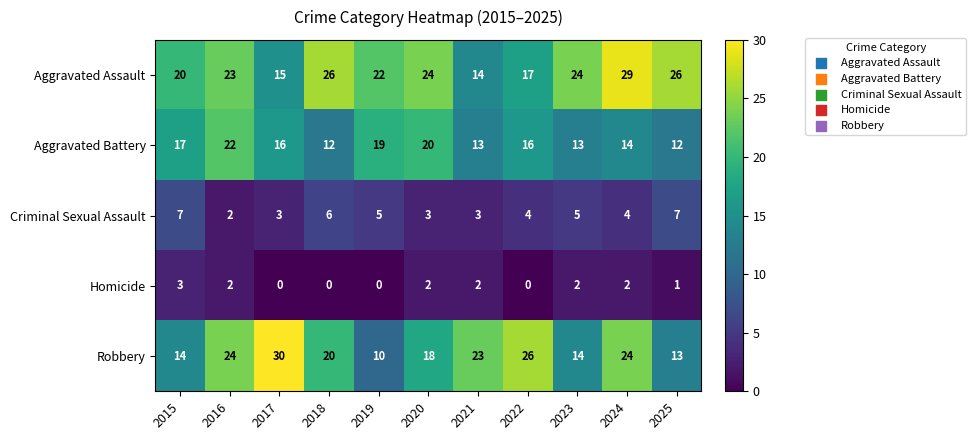

How many data points in Criminal Sexual Assault are less than 4?

4